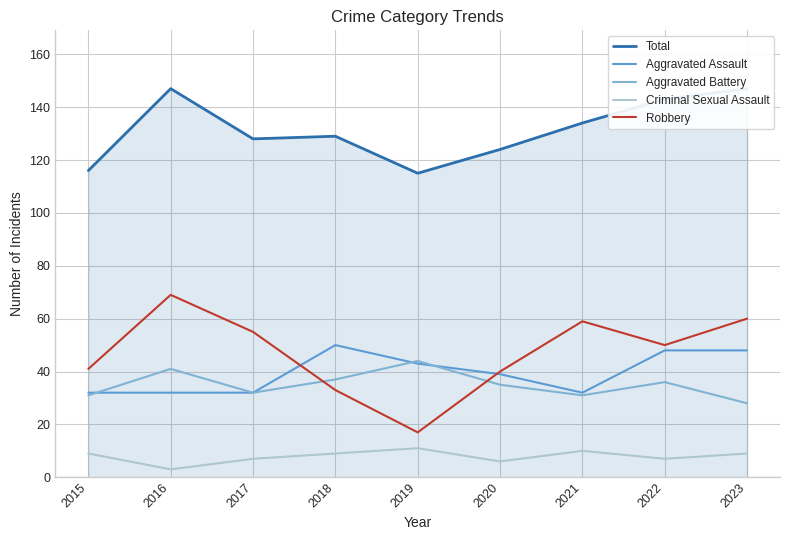

Which category has the lowest value across all series?

2016